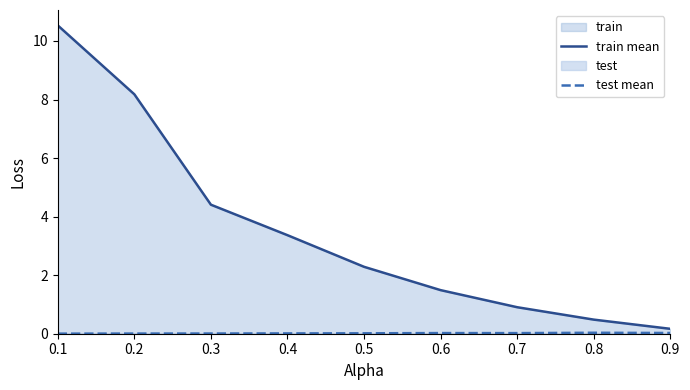

At which label is train mean closest to 5?

0.3